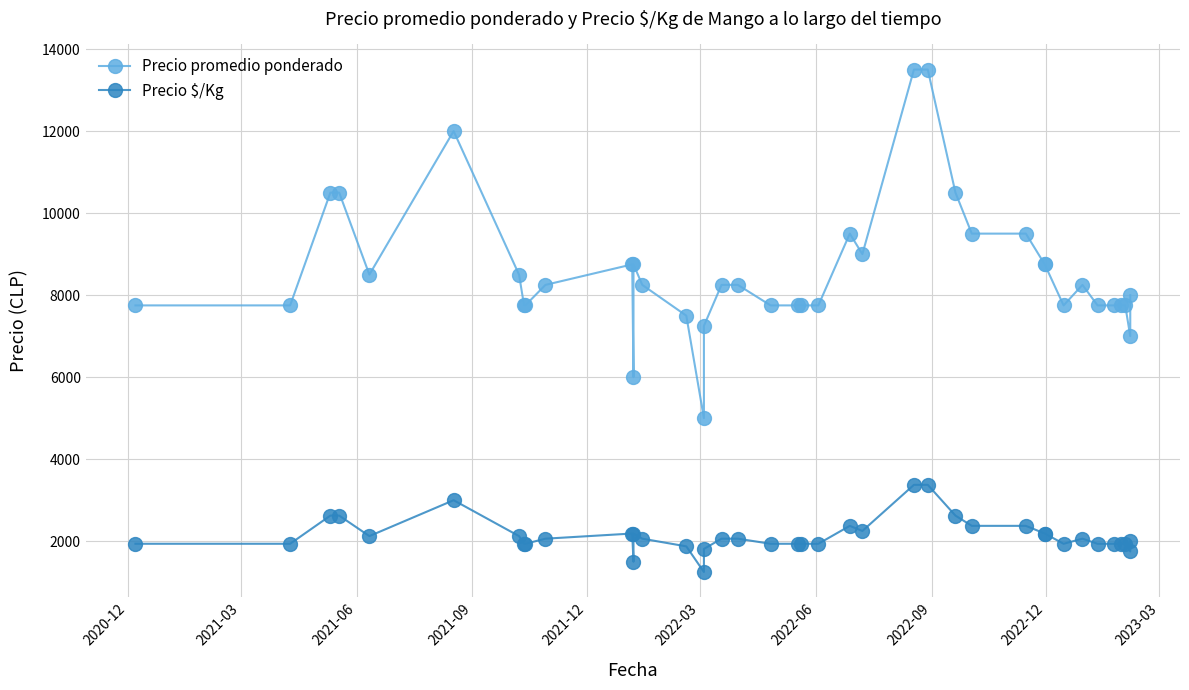

List the series in order of their overall mean, lowest first.

Precio $/Kg, Precio promedio ponderado